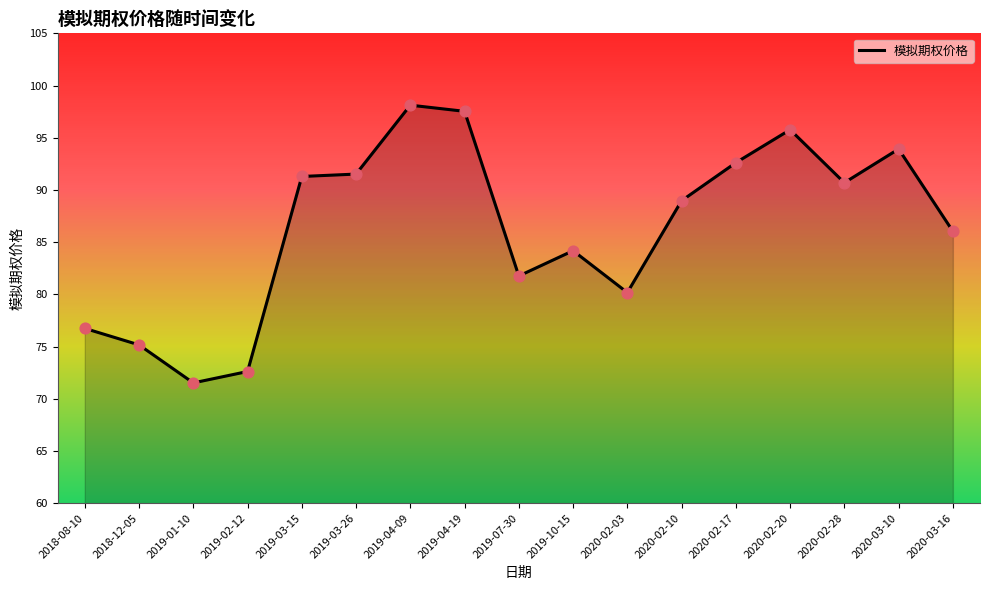

What is the ratio of the value at 2020-03-10 to the value at 2020-02-20?

1.0